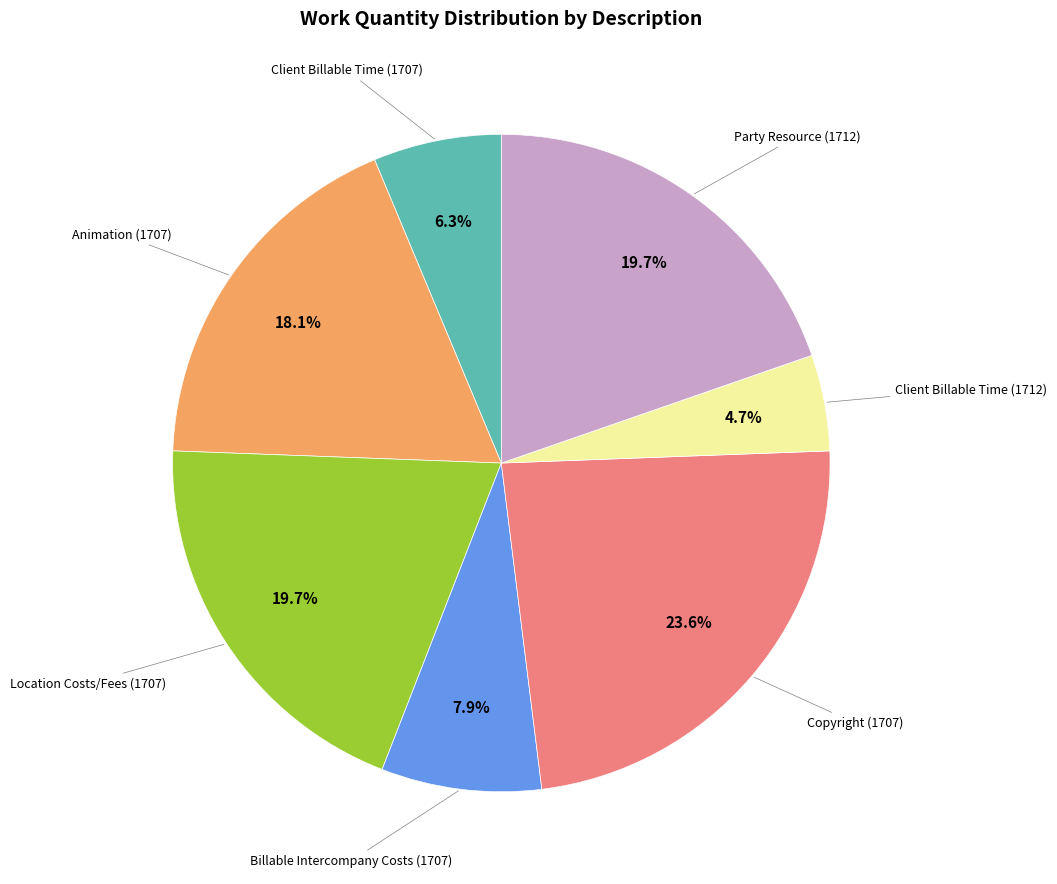

Is there any slice that represents more than half of the pie?

No